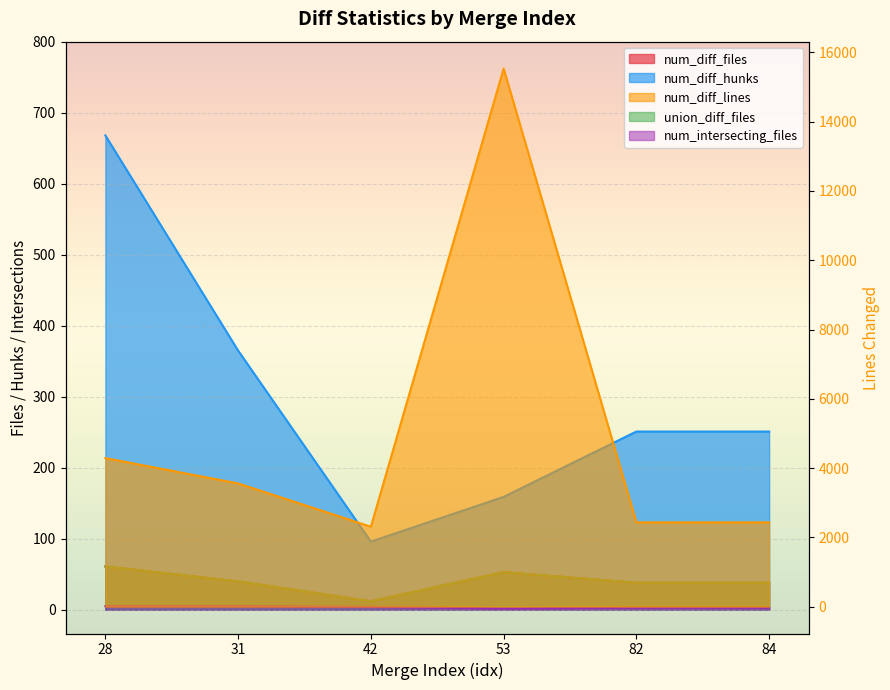

True or false: num_diff_lines and num_intersecting_files cross at least once.

False